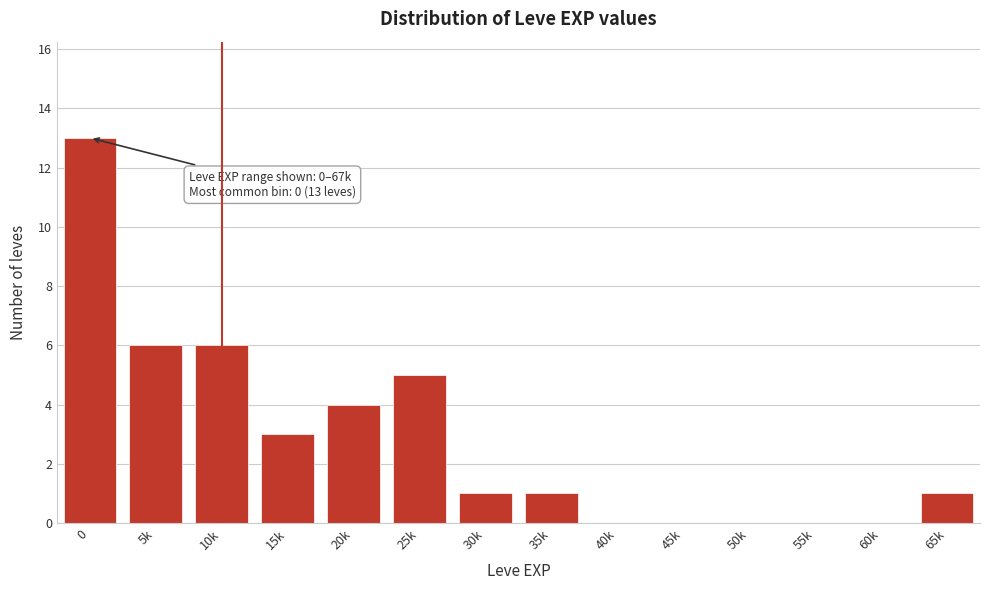

Reading left to right, transcribe all the data shown in this chart.

0=13	5k=6	10k=6	15k=3	20k=4	25k=5	30k=1	35k=1	40k=0	45k=0	50k=0	55k=0	60k=0	65k=1